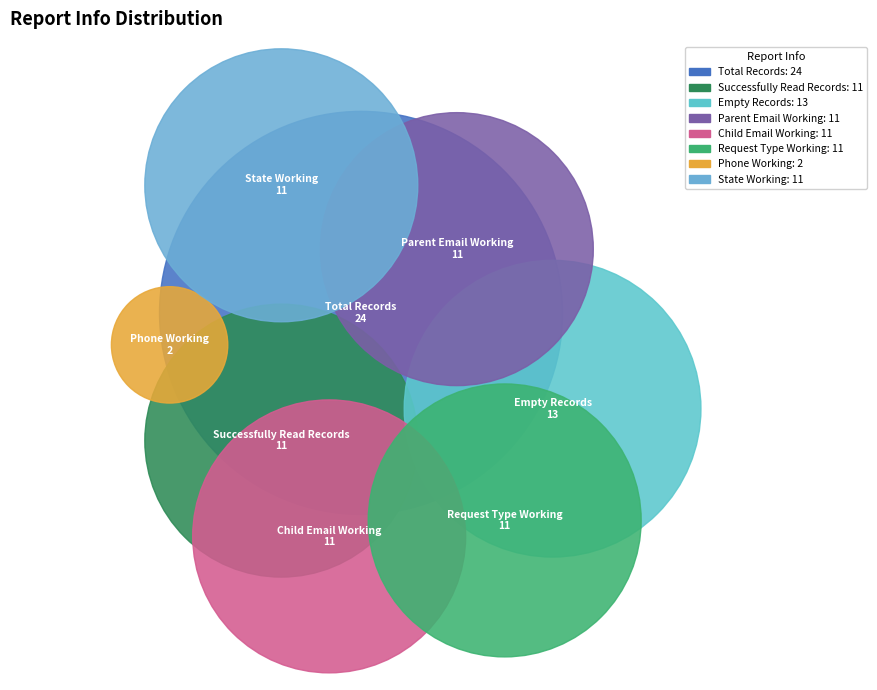

Approximately how many times larger is the value at Empty Records compared to Parent Email Working?

1.2